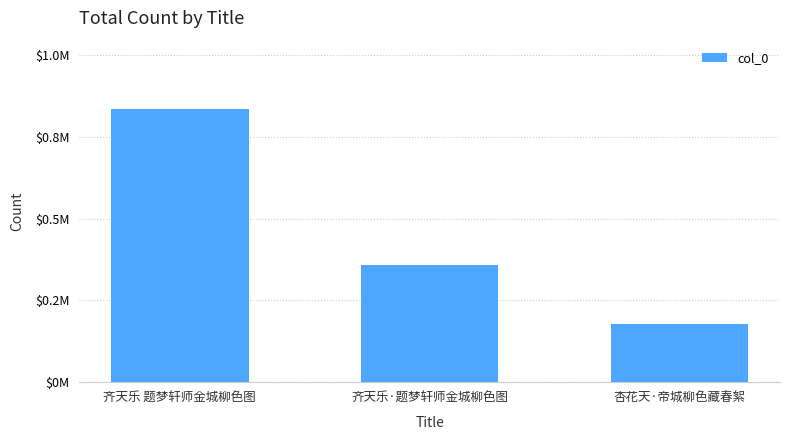

Does the chart contain any negative values?

No